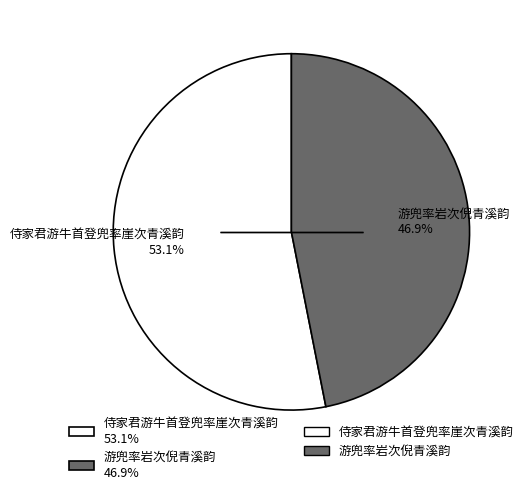

How many segments does this pie chart have?

2